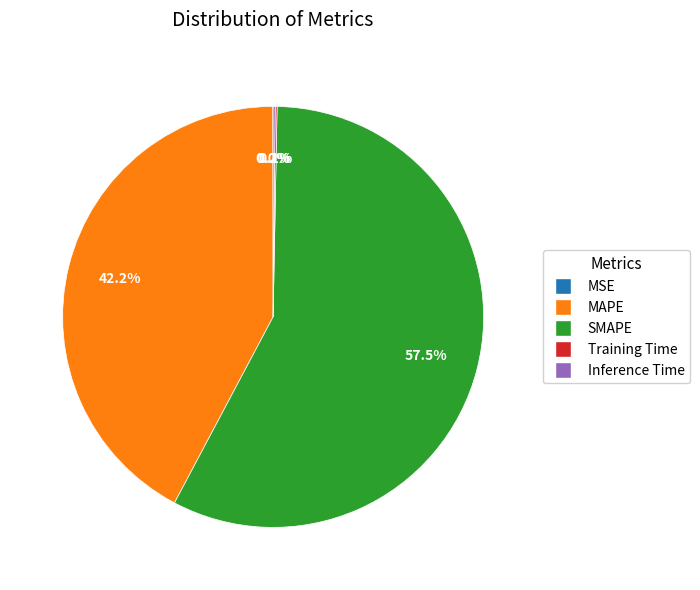

What is the majority slice?

SMAPE